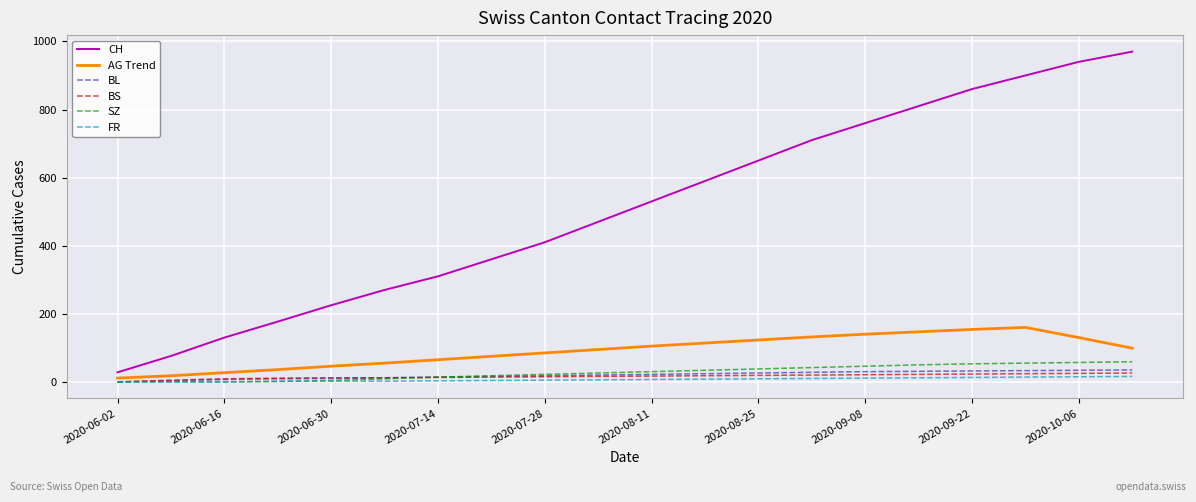

Which series has the largest total across all categories?

CH